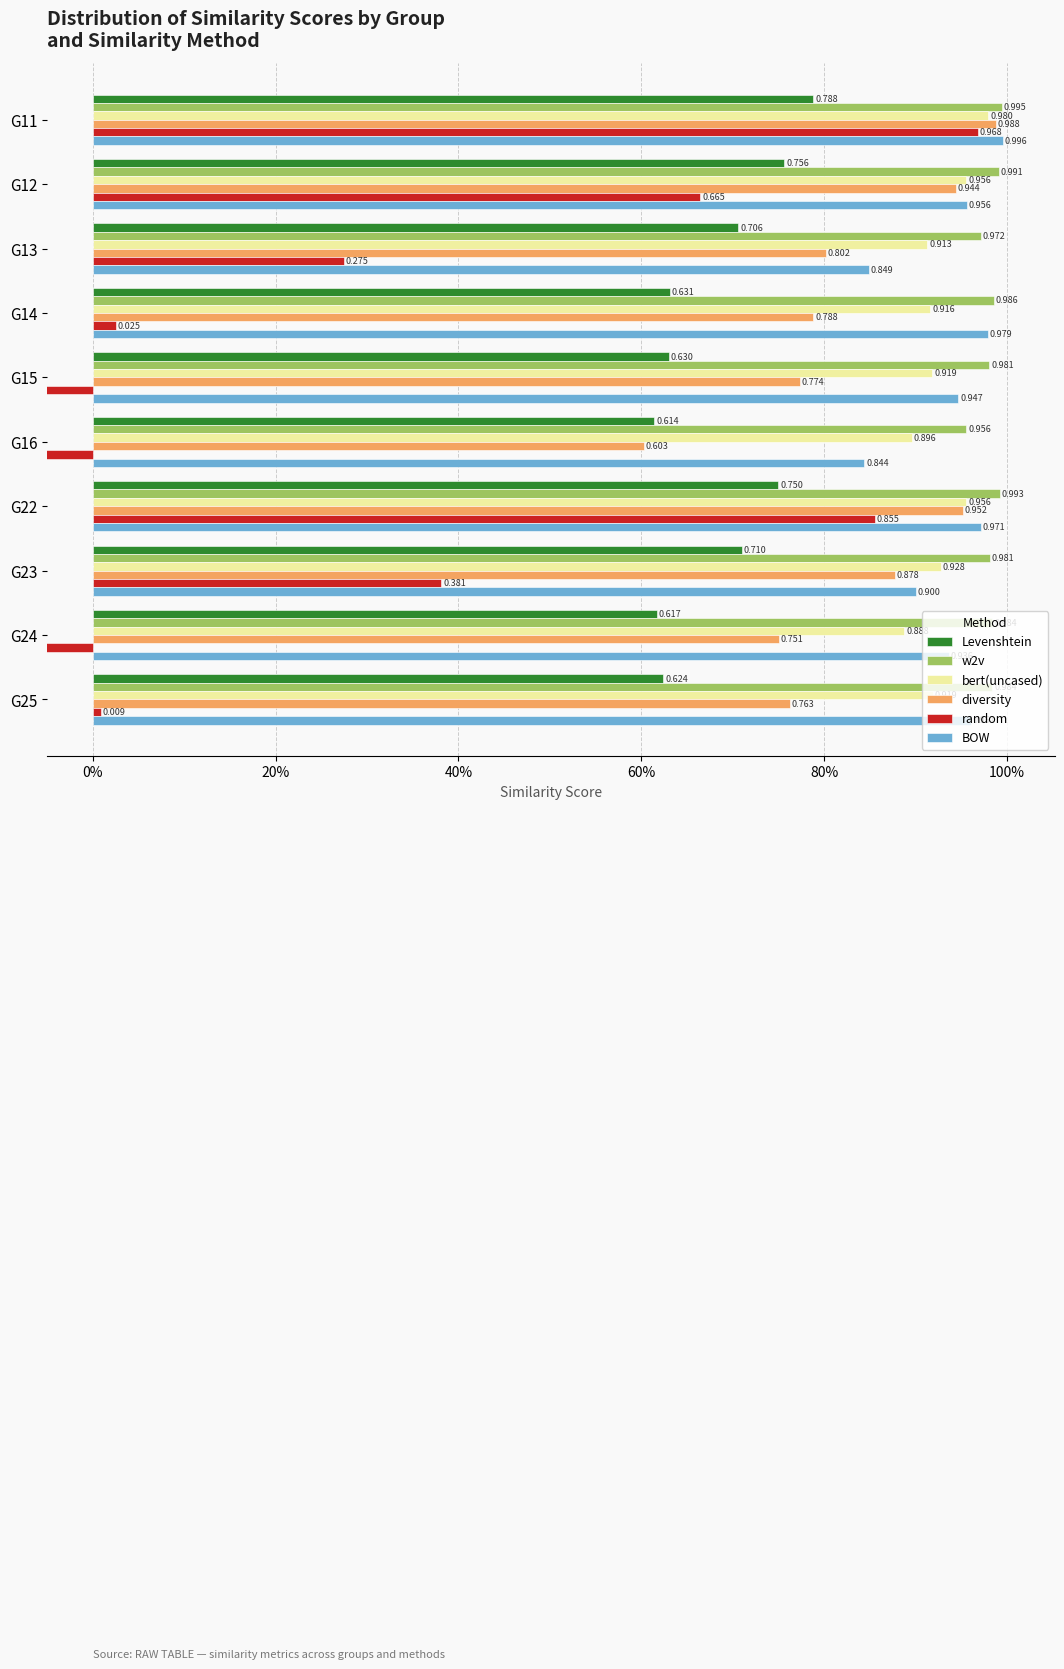

List the series in order of their peak value, lowest first.

Levenshtein, random, bert(uncased), diversity, w2v, BOW